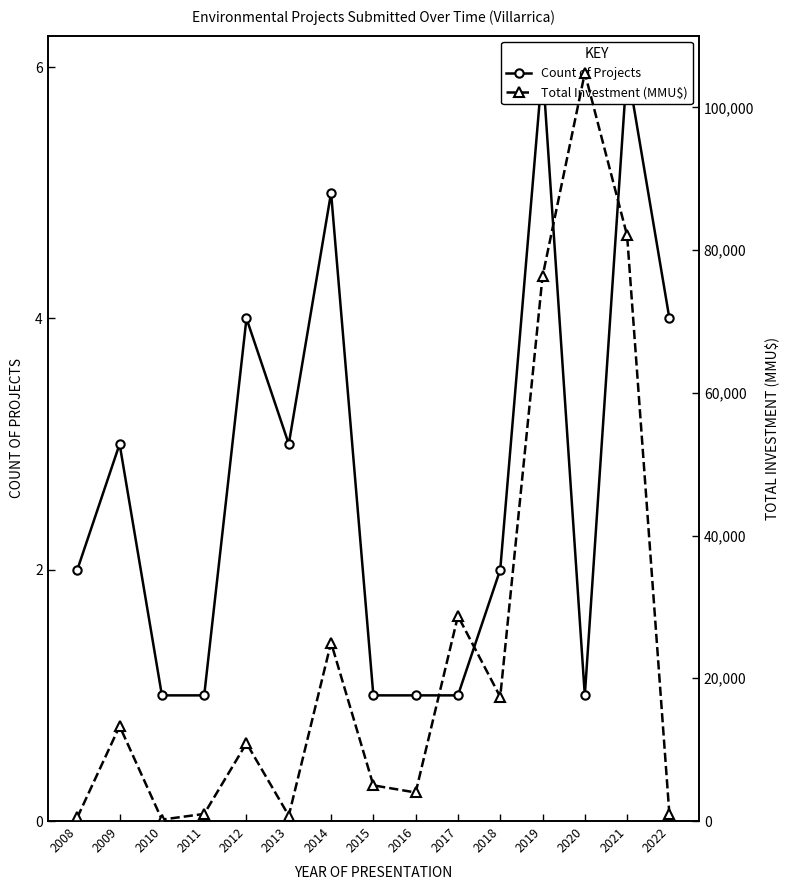

List the series in order of their overall mean, highest first.

Total Investment (MMU$), Count of Projects